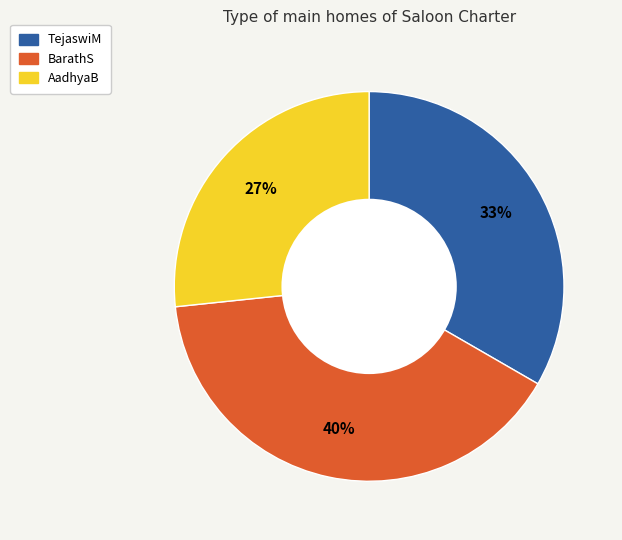

Which slice is the smallest?

AadhyaB